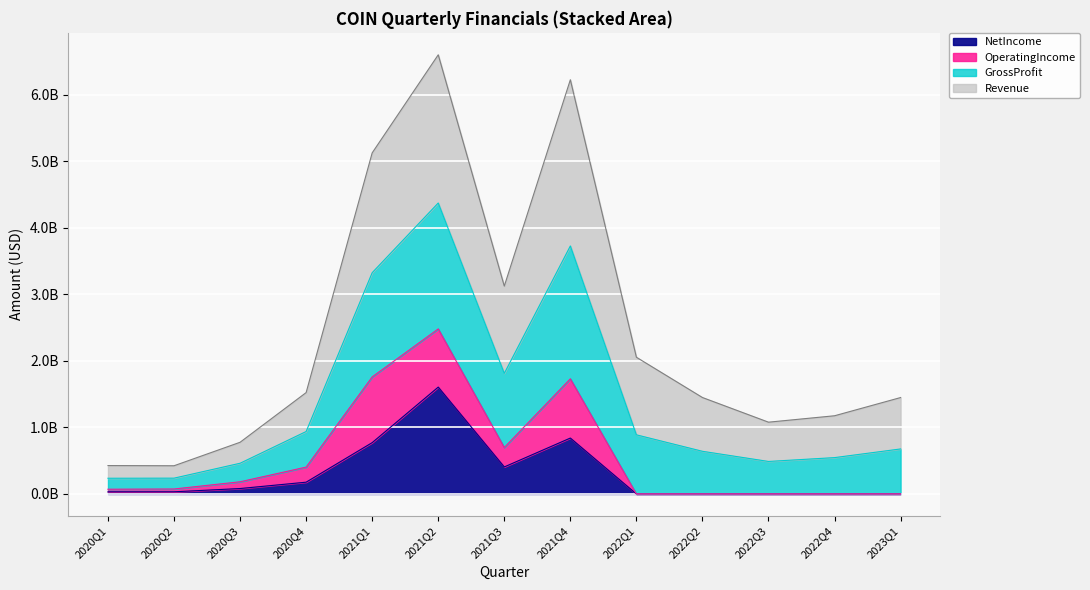

Which series has the largest total across all categories?

Revenue